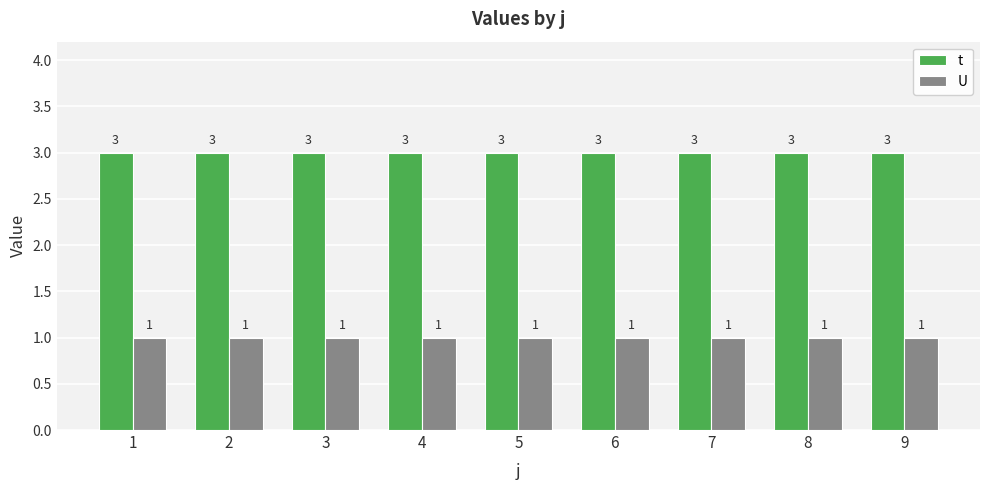

True or false: t has a value of 4 at 8.

False